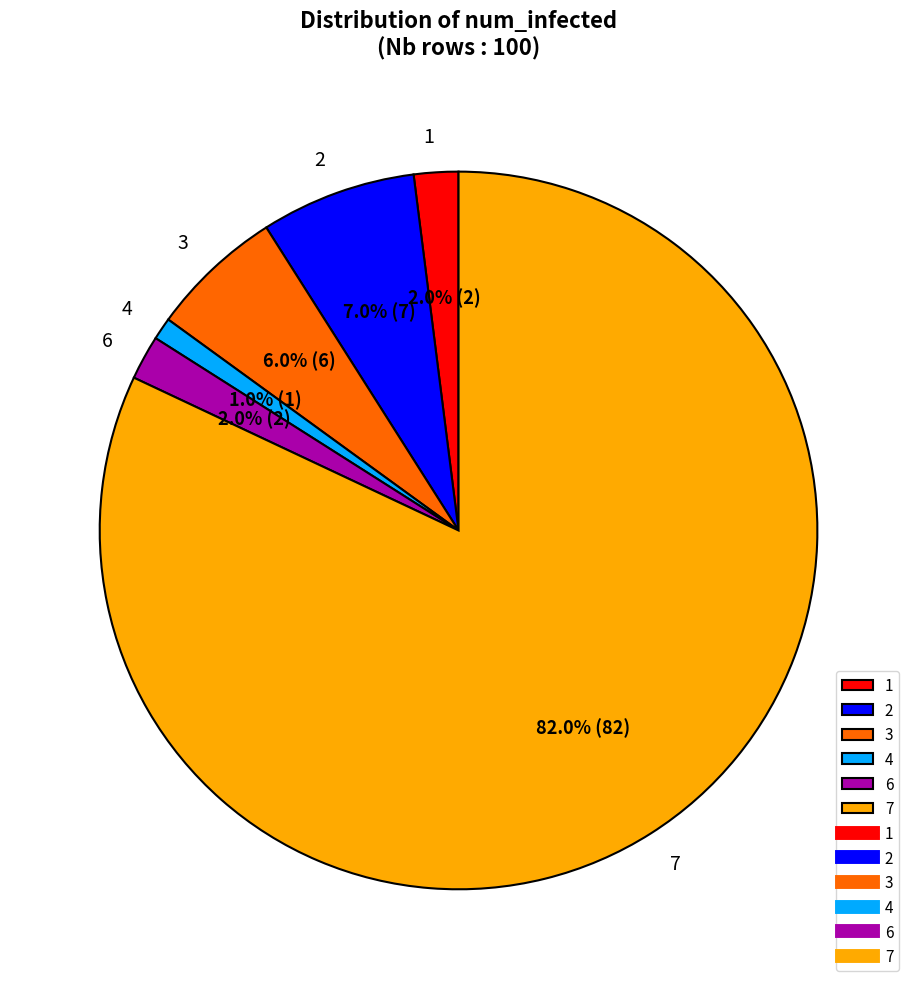

Which category has the biggest portion of the pie?

7